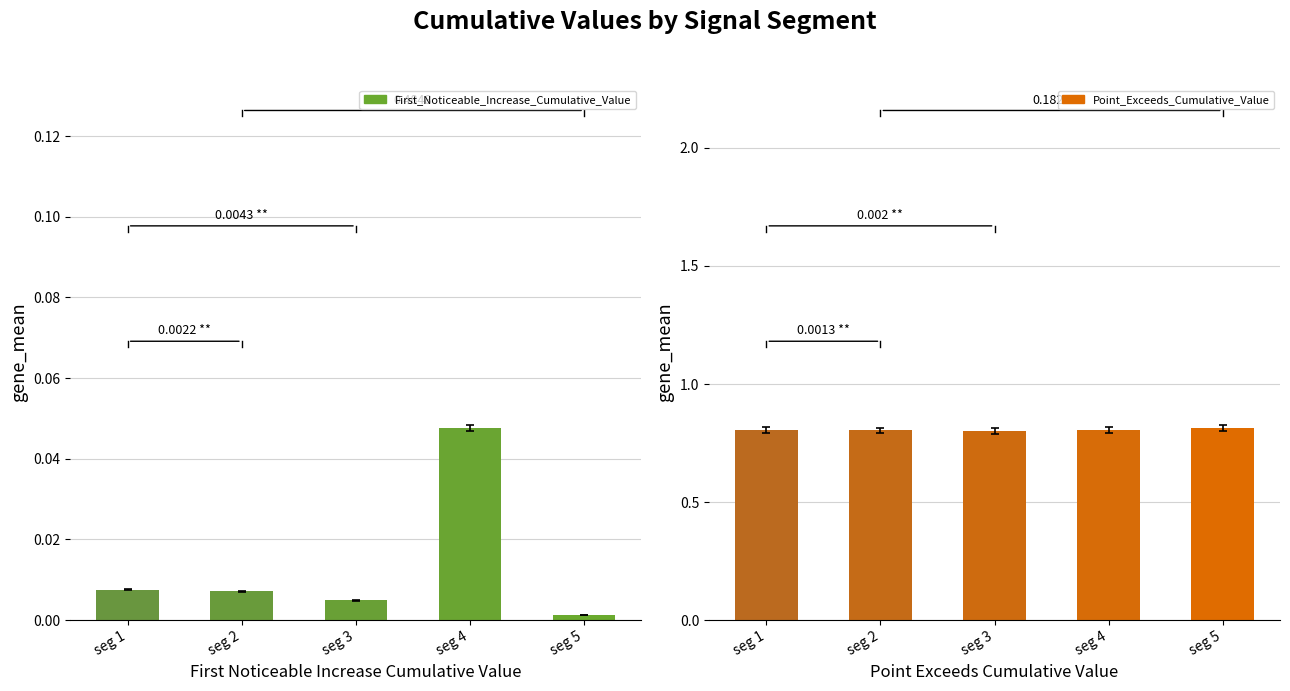

Reading left to right, extract all data points from this chart.

First_Noticeable_Increase_Cumulative_Value: 0.0	0.0	0.0	0.0	0.0
Point_Exceeds_Cumulative_Value: 0.8	0.8	0.8	0.8	0.8